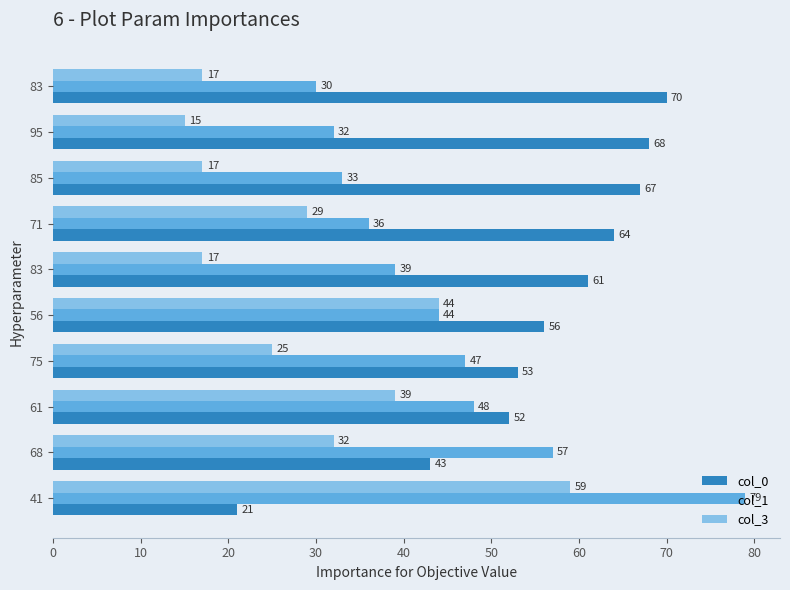

What are all the series names shown in the legend?

col_0, col_1, col_3